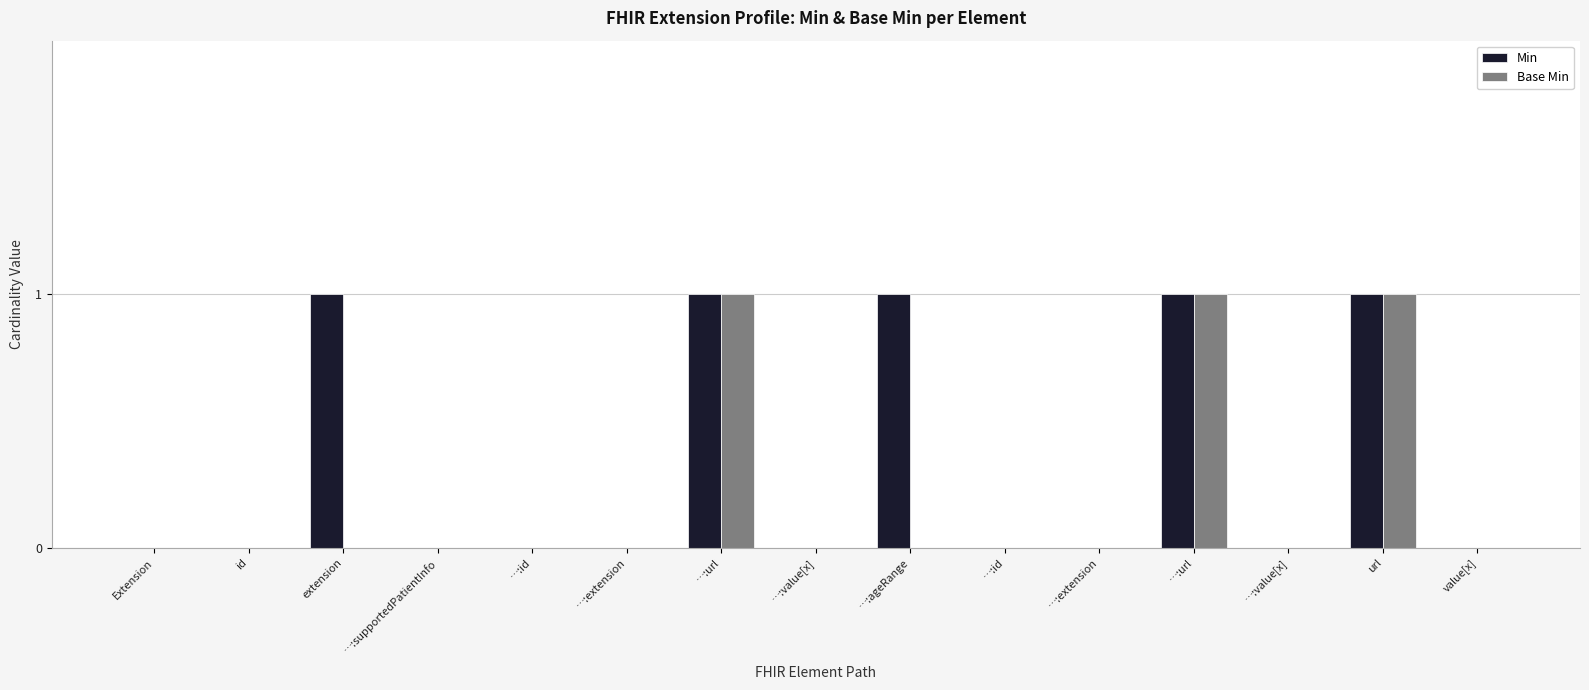

What are all the series names shown in the legend?

Min, Base Min